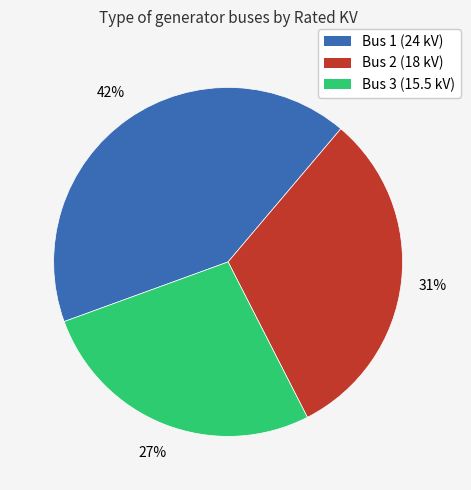

How many slices are in this pie chart?

3